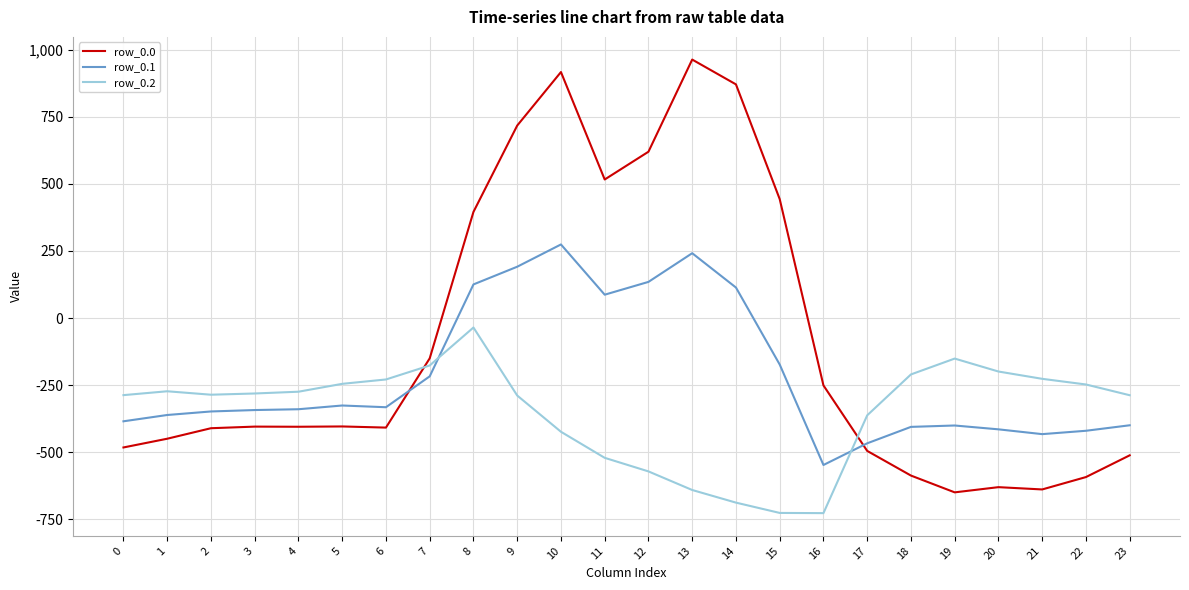

The value of row_0.2 at 0 is -287.1. True or false?

True